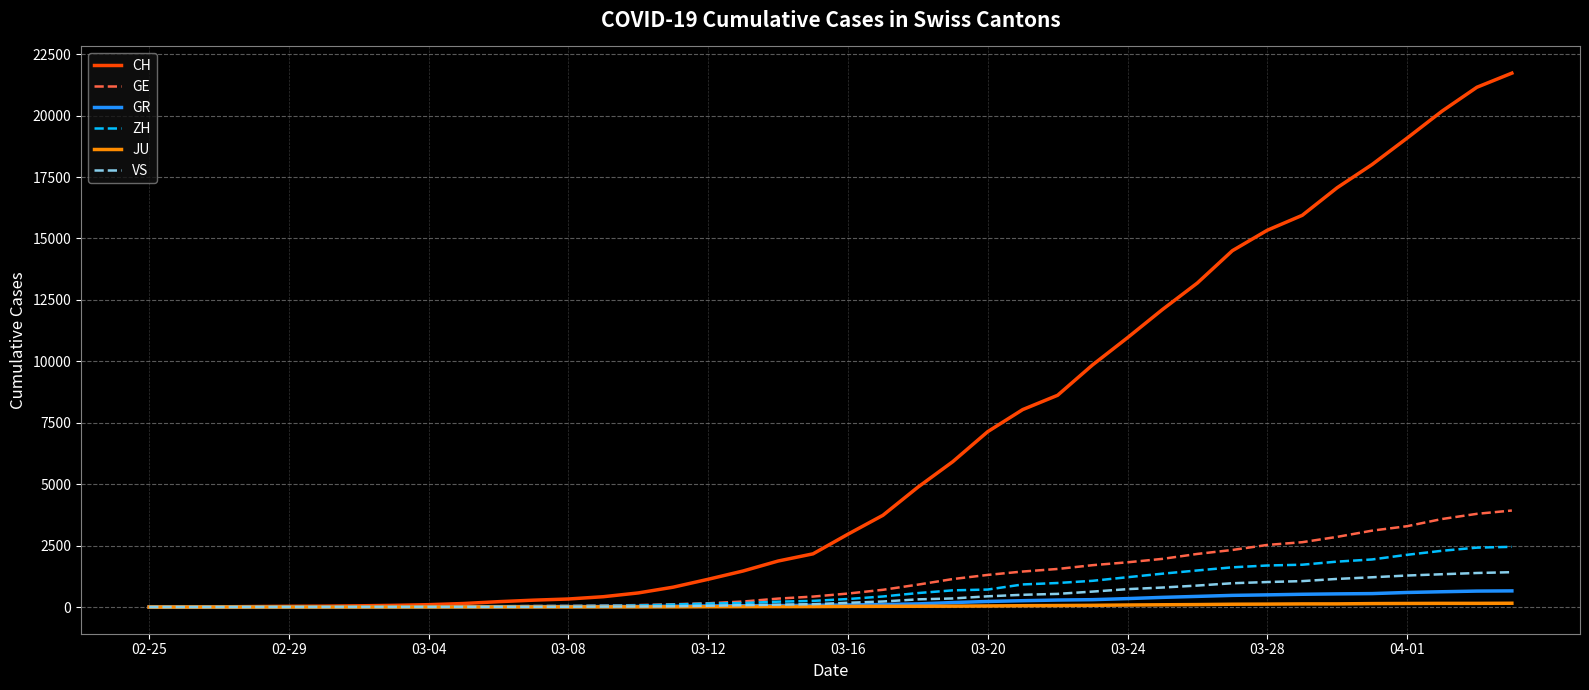

Which series has the largest total across all categories?

CH